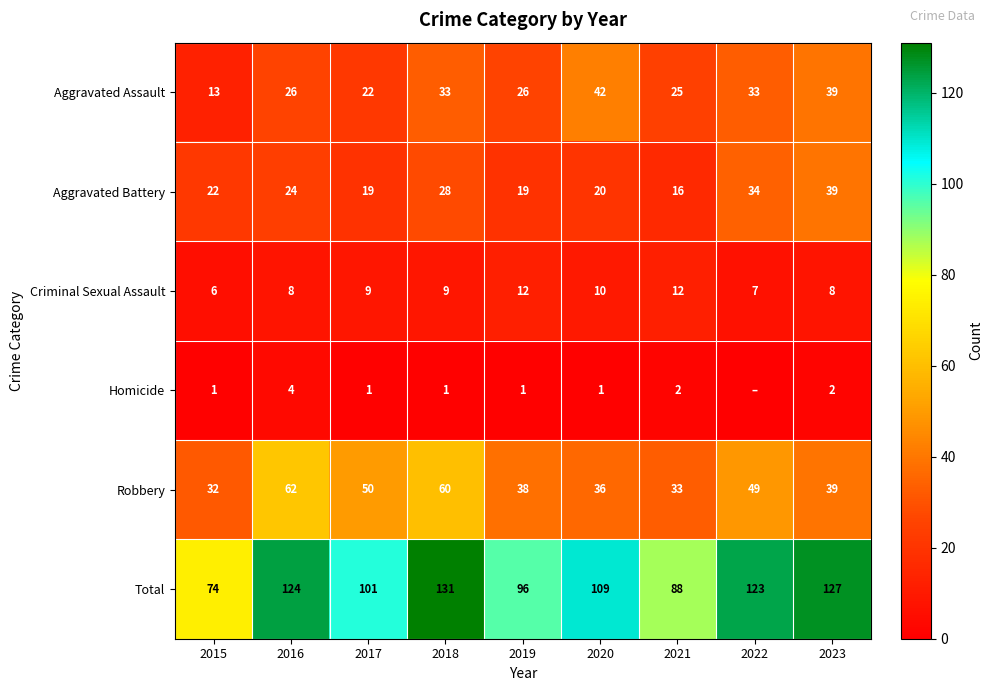

What is the difference between the highest and lowest values at 2023?

125